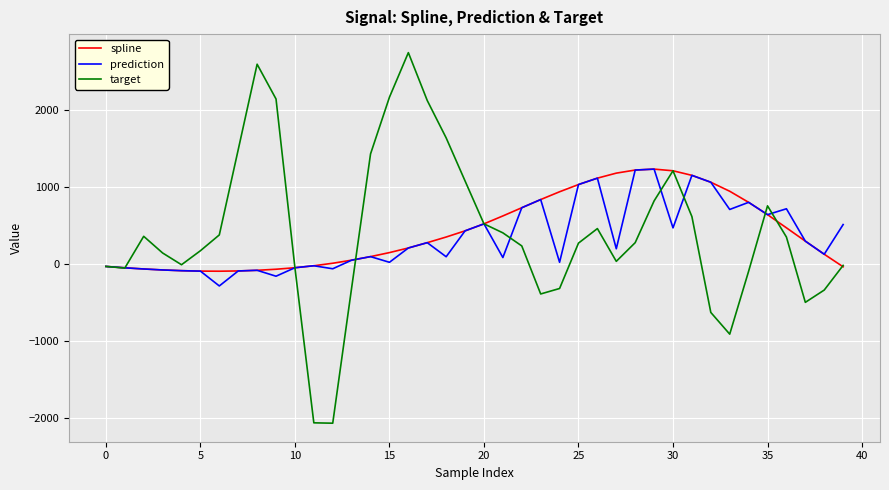

Is this an area chart (filled region under the line)?

No